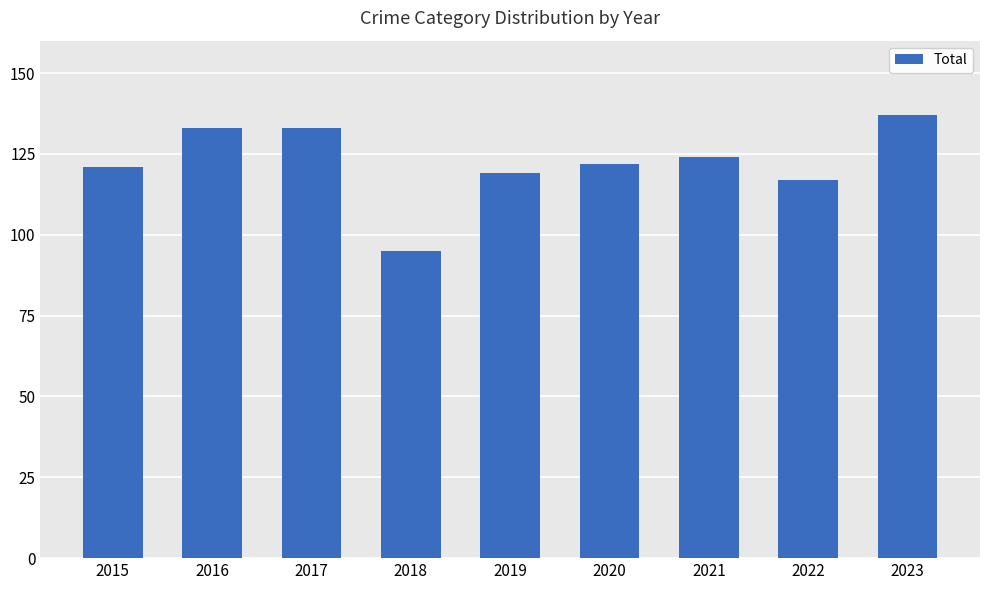

Read the value at 2020, to the nearest 10.

120